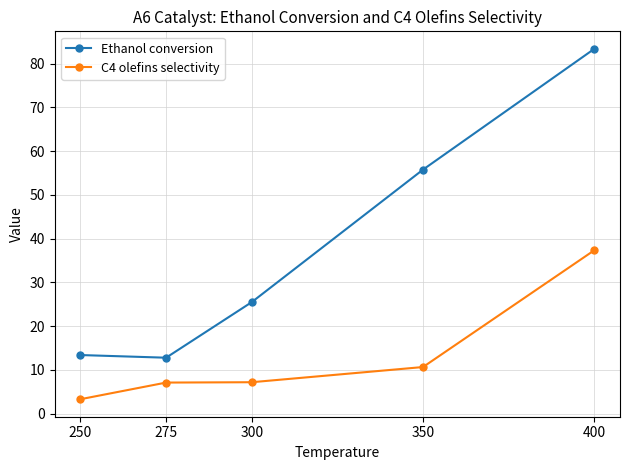

How many data points in Ethanol conversion are above 25?

3